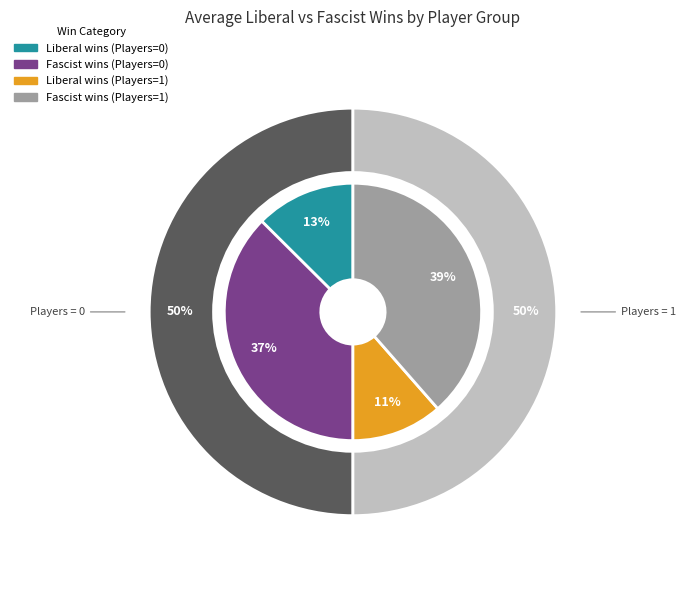

To the nearest percent, what portion does Fascist wins (Players=0) represent?

37%